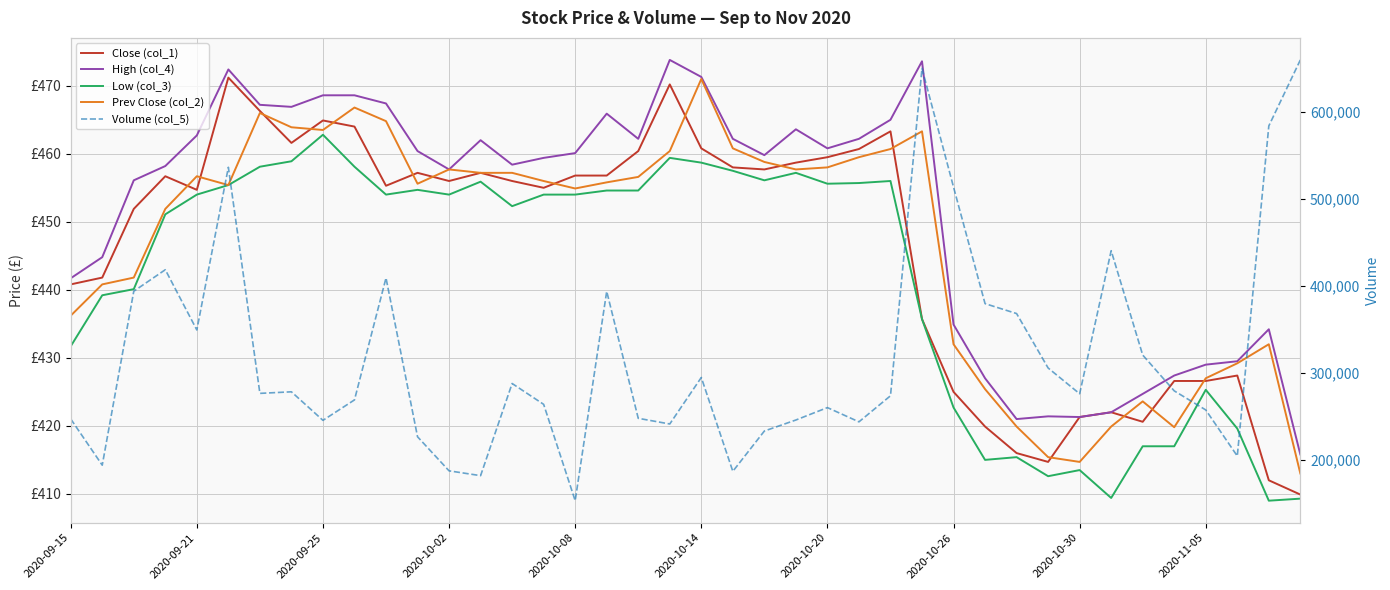

What is the sum of all Close (col_1) values?

17851.2